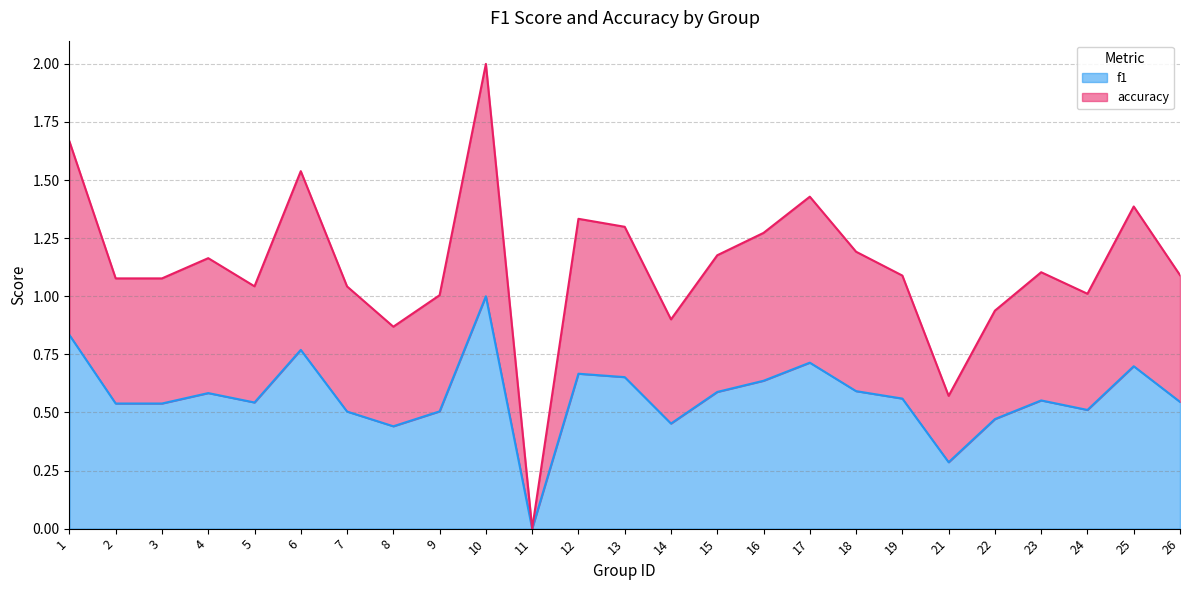

The value of f1 at 18 is 0.3. True or false?

False